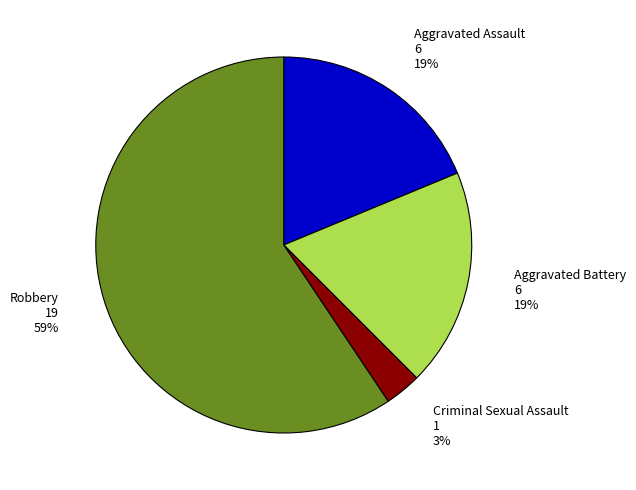

Is there any slice that represents more than half of the pie?

Yes